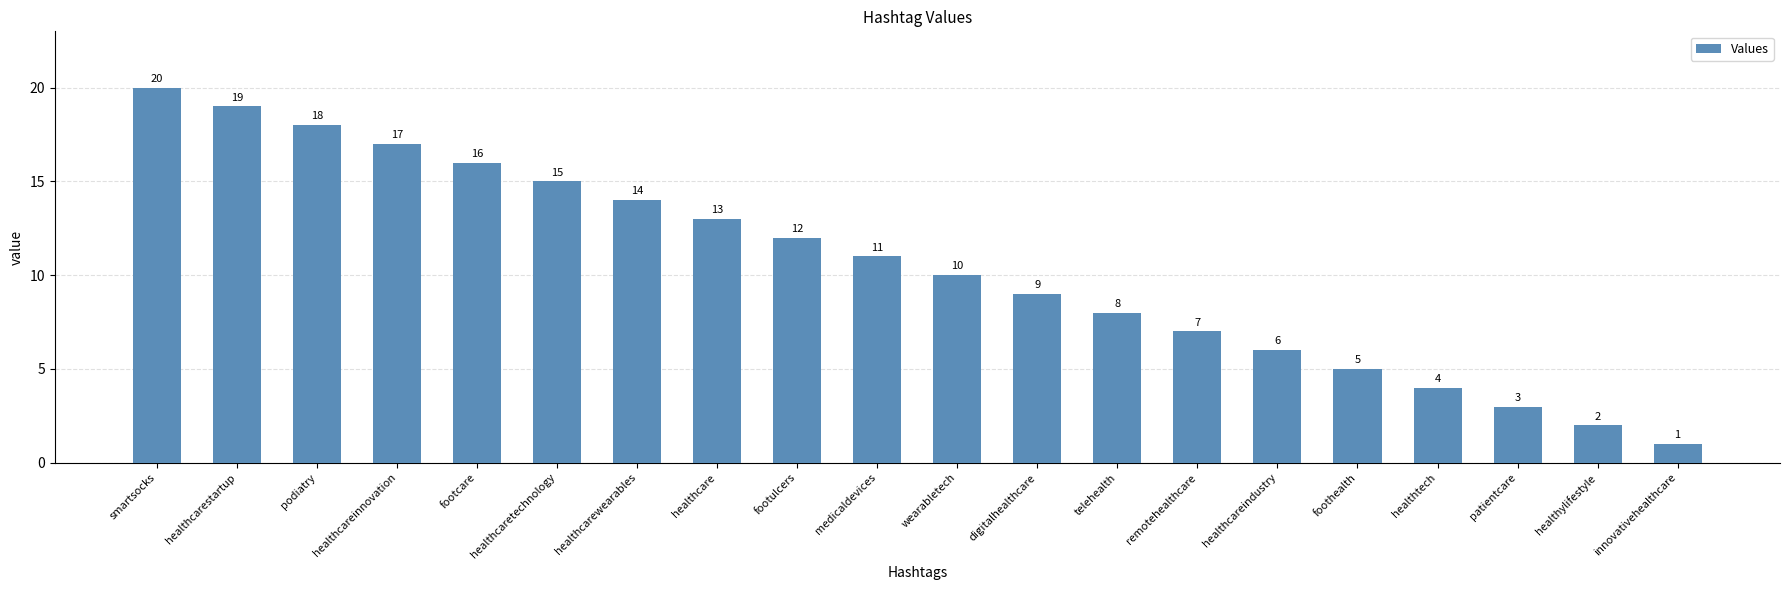

What position from the right is remotehealthcare?

7